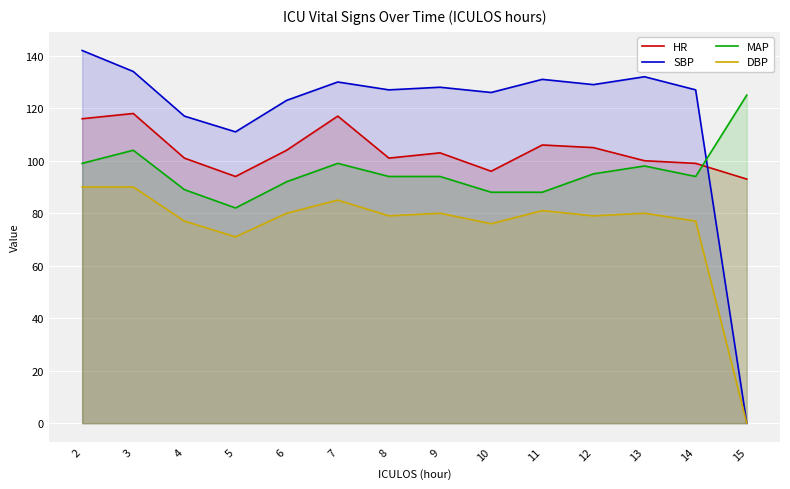

At how many categories does at least one series exceed 117?

12